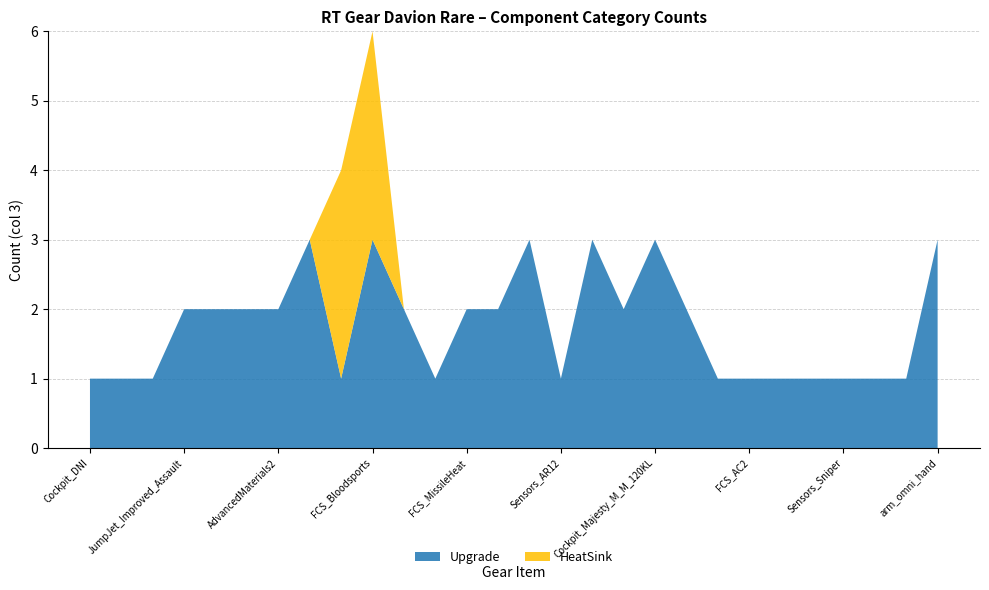

True or false: Upgrade has a value of 1 at FCS_AC2.

True